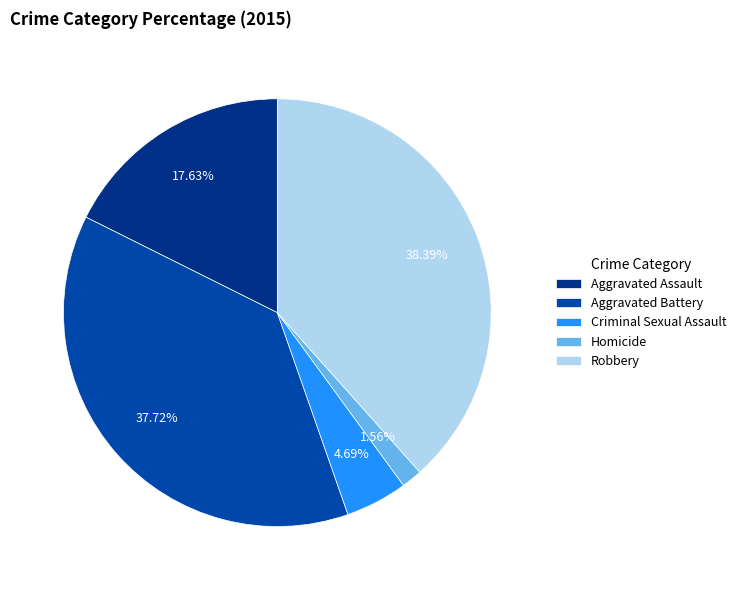

How many segments does this pie chart have?

5